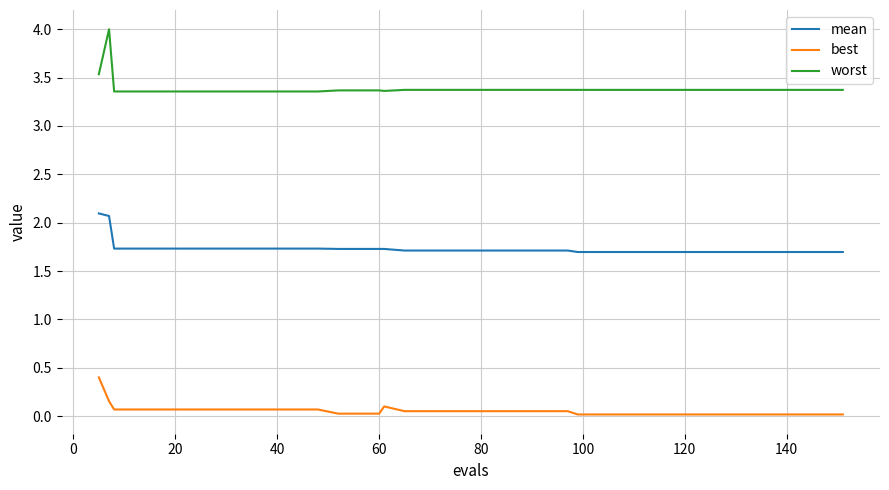

Which series has the widest spread of values?

worst